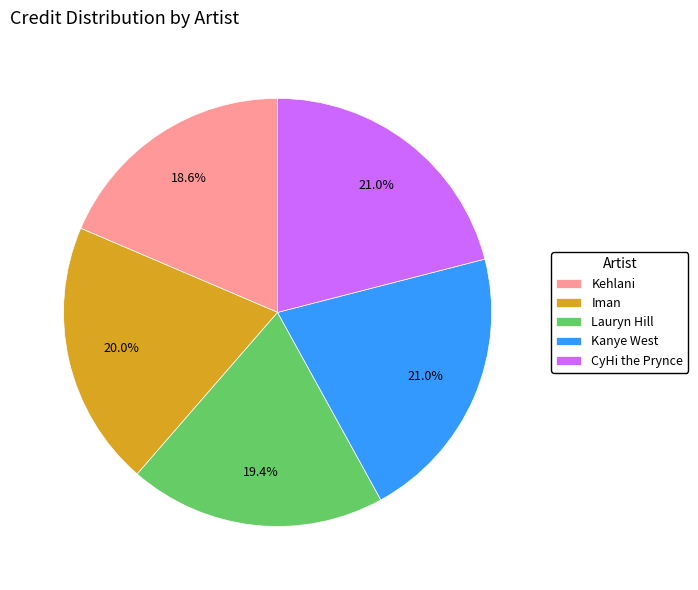

What is the ratio of the value at Kehlani to the value at Kanye West?

0.9